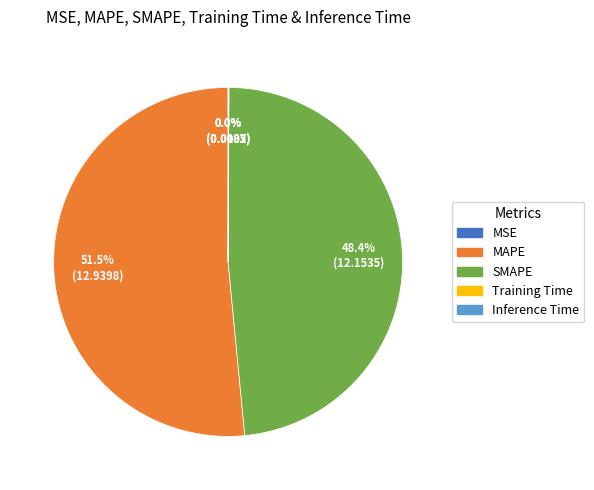

Which slice is the largest?

MAPE